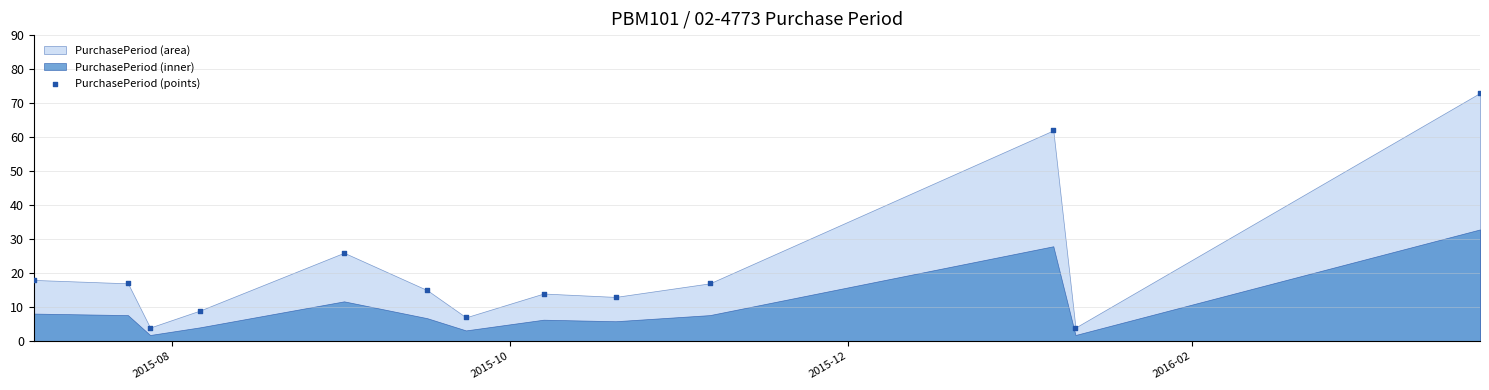

What is the range of X values (max minus min)?

261